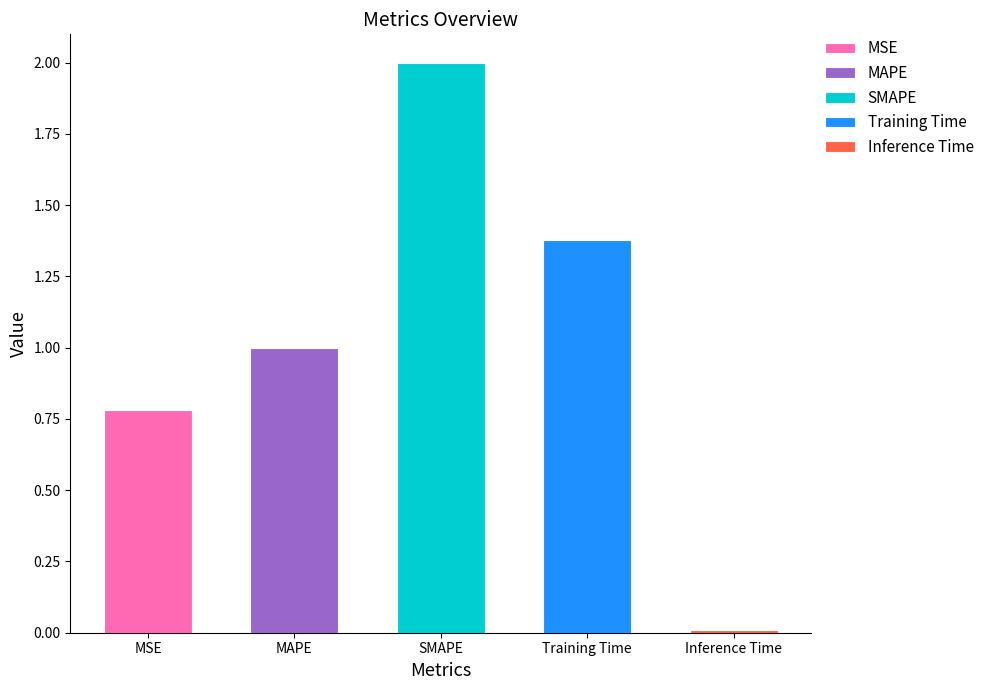

The chart shows a value of 2.7 at SMAPE. True or false?

False